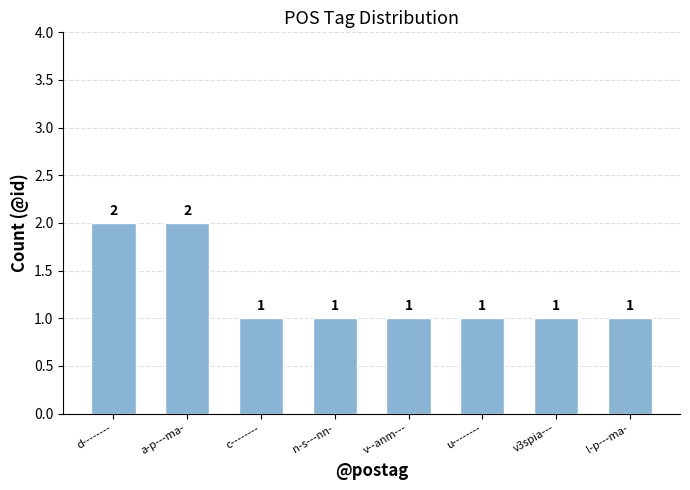

True or false: the data shows 1 at n-s---nn-.

True